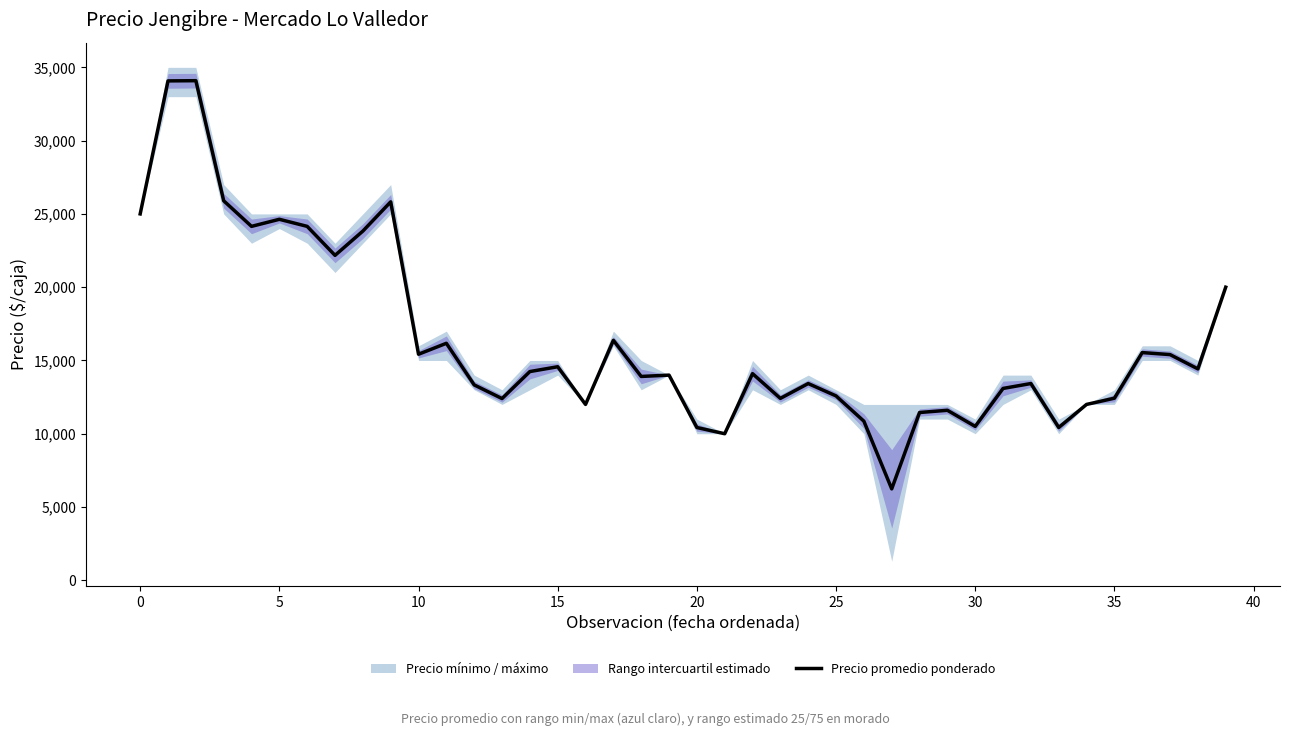

What is the lowest value of the Precio promedio ponderado series?

6238